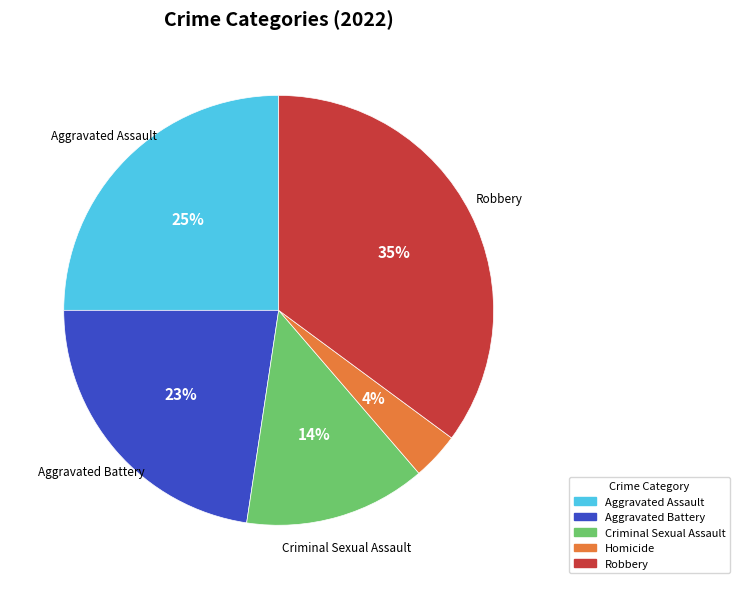

The Aggravated Assault slice represents 18% of the pie. True or false?

False